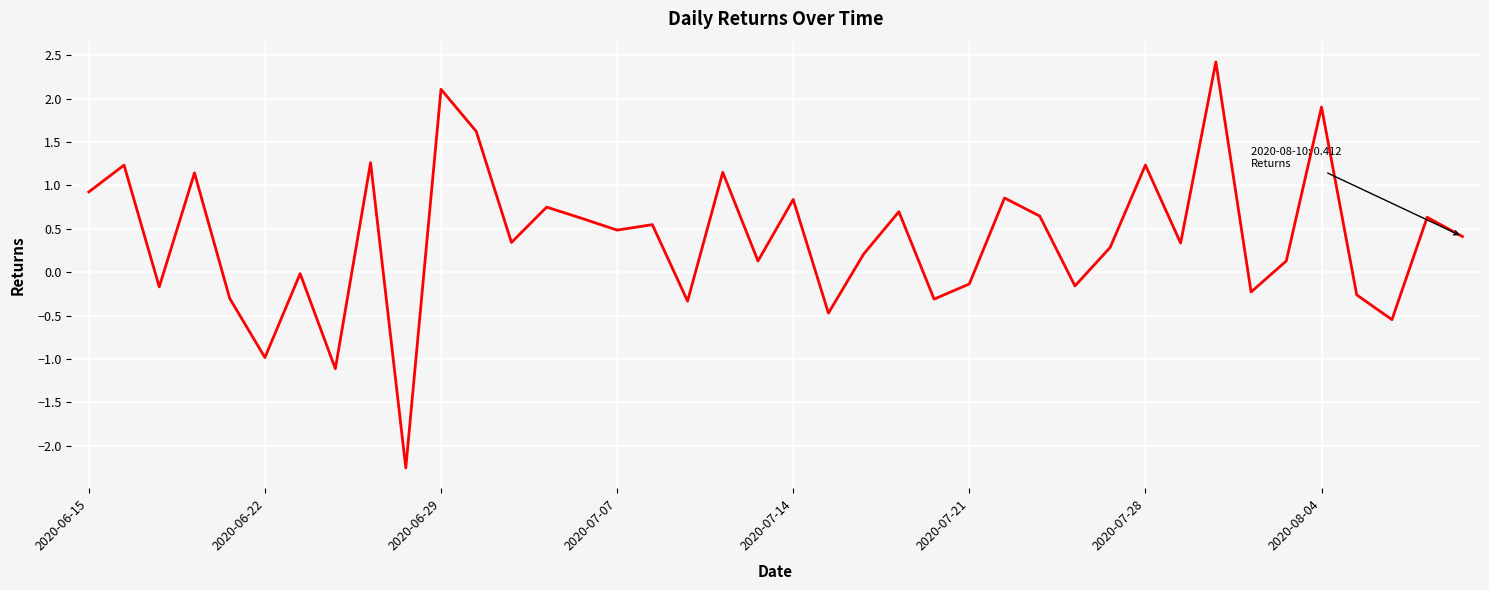

What is the greatest value displayed?

2.4